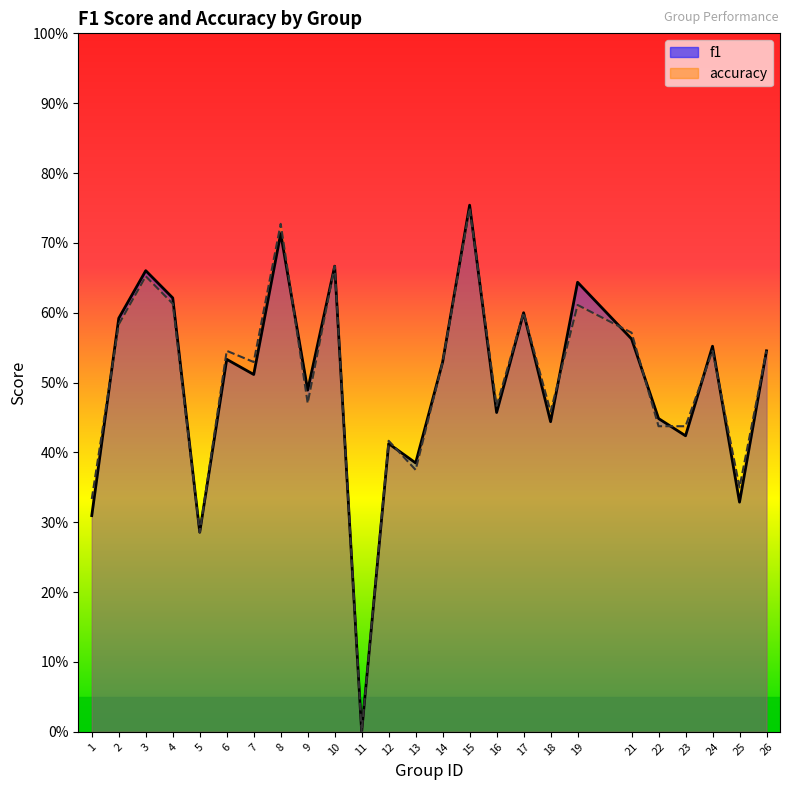

Rank the categories by f1 value from lowest to highest.

11, 5, 1, 25, 13, 12, 23, 18, 22, 16, 9, 7, 14, 6, 26, 24, 21, 2, 17, 4, 19, 3, 10, 8, 15